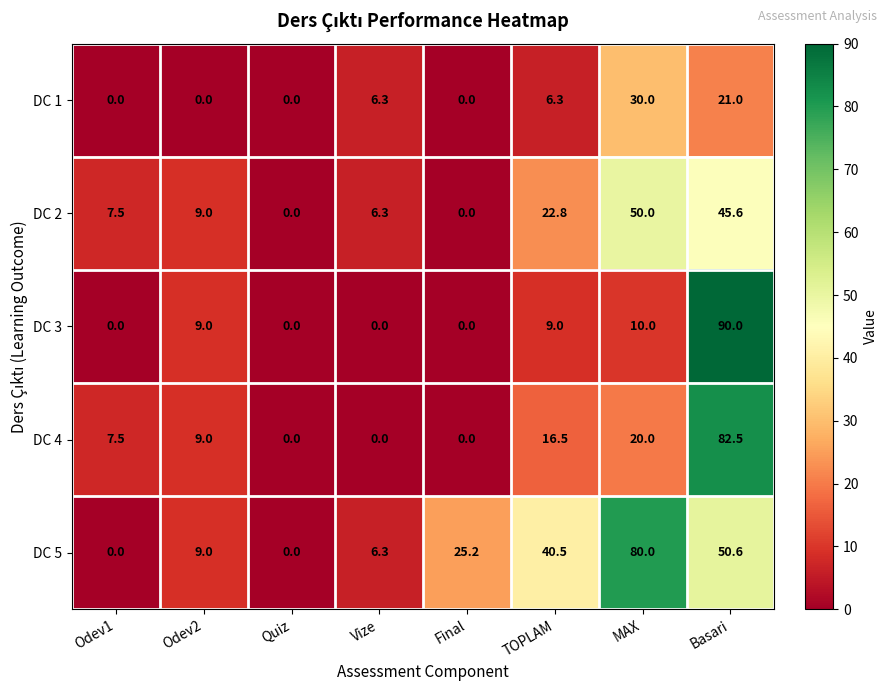

How many series are shown in this chart?

5